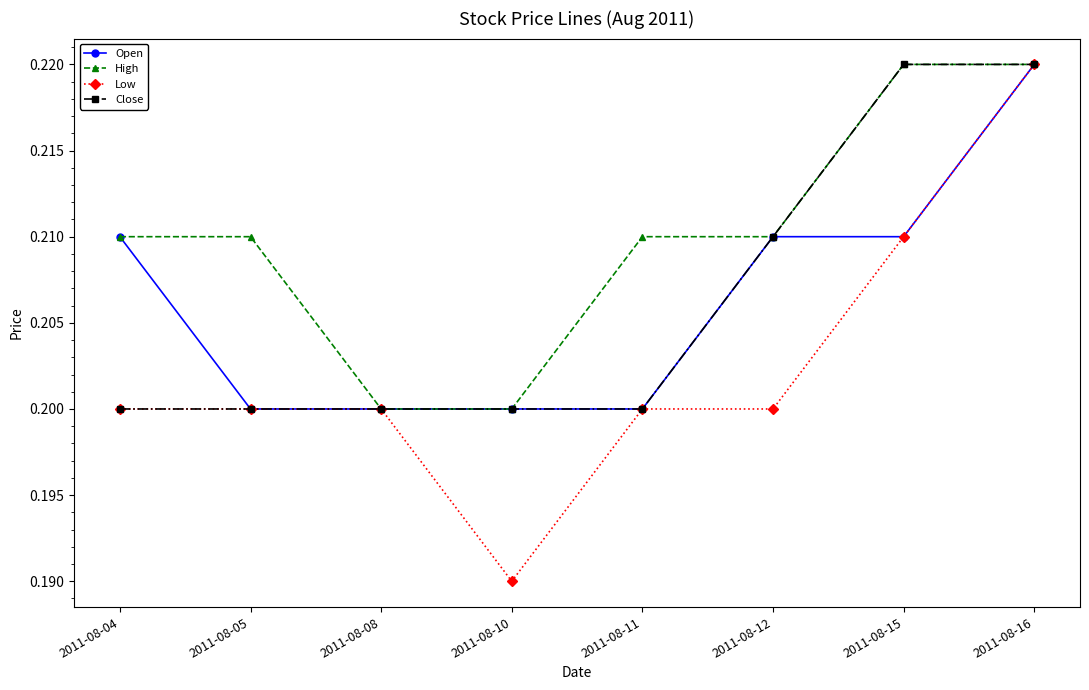

The value of Low at 2011-08-05 is 0.2. True or false?

True